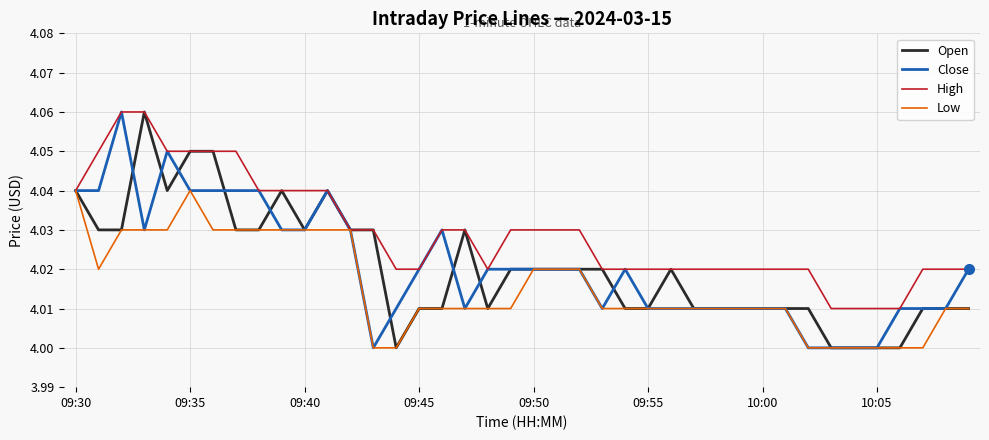

Which series has the largest total across all categories?

High